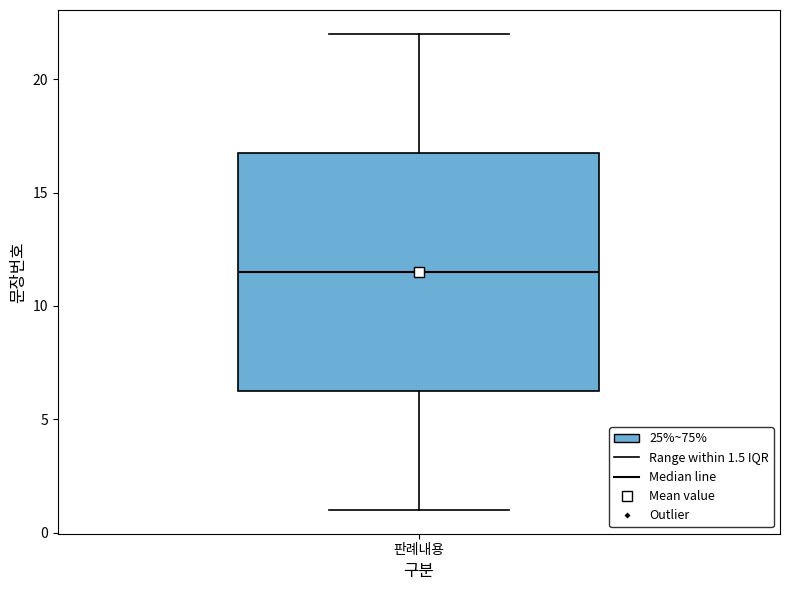

Read this box plot against the y-axis: the position of the median line, the range covered by the box, and the ends of both whiskers. The values are not printed on the chart, so give them approximately, as read against the axis.

median 11.5, box 6.5 to 17.0, whiskers 1.0 to 22.0